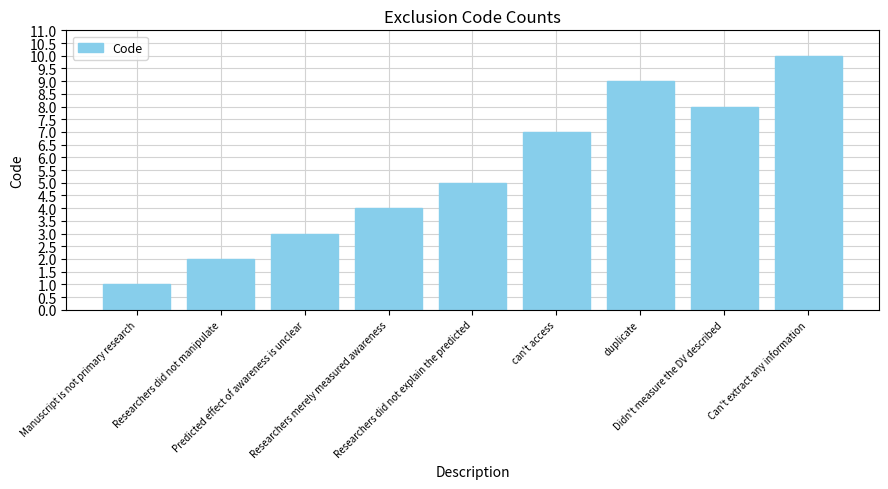

Count the number of categories in the chart.

9